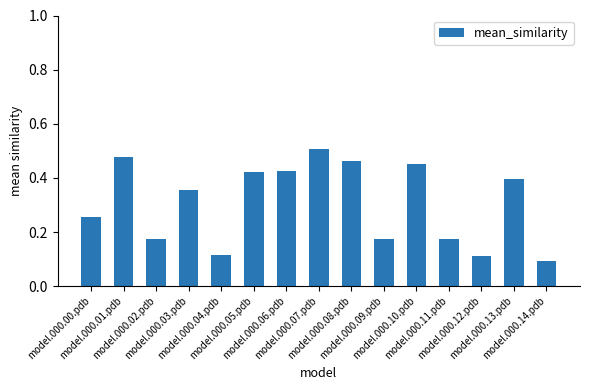

Count the values in the range 0 to 1.

15